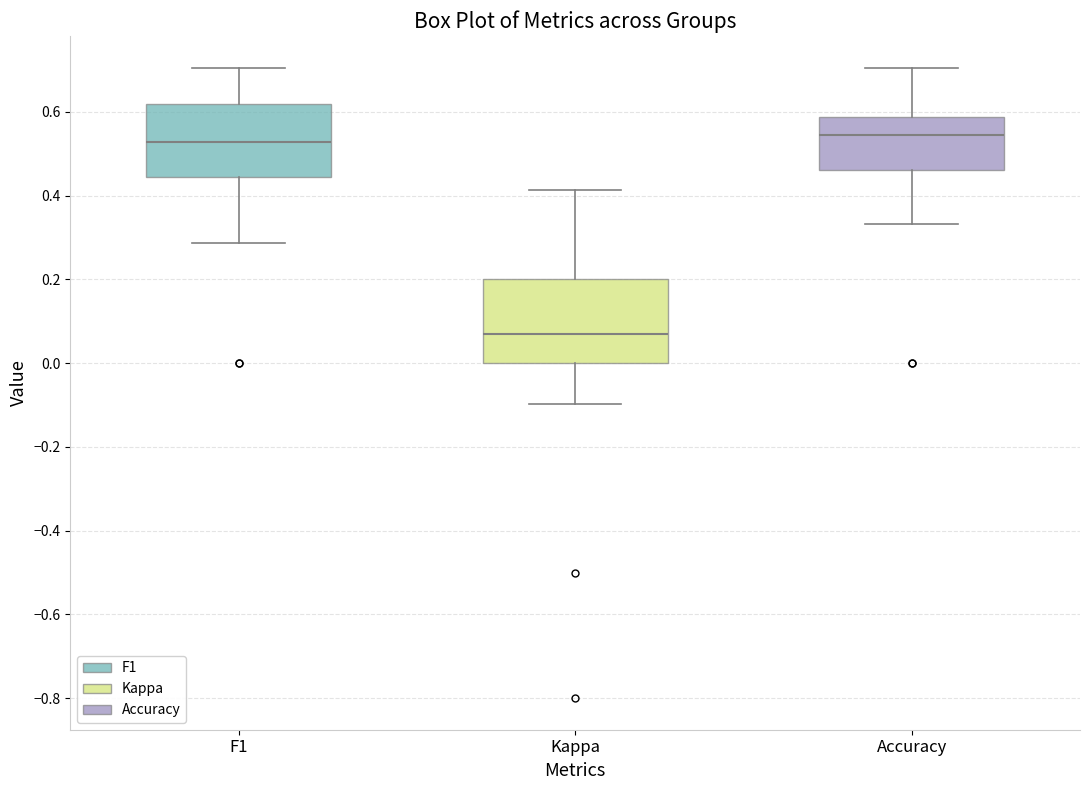

Reading left to right, read every box against the y-axis: the position of its median line, the range the box covers, and the ends of its whiskers. The values are not printed on the chart, so give them approximately, as read against the axis.

F1: median 0.52, box 0.44 to 0.62, whiskers 0.28 to 0.70
Kappa: median 0.08, box 0.00 to 0.20, whiskers -0.10 to 0.42
Accuracy: median 0.54, box 0.46 to 0.58, whiskers 0.34 to 0.70